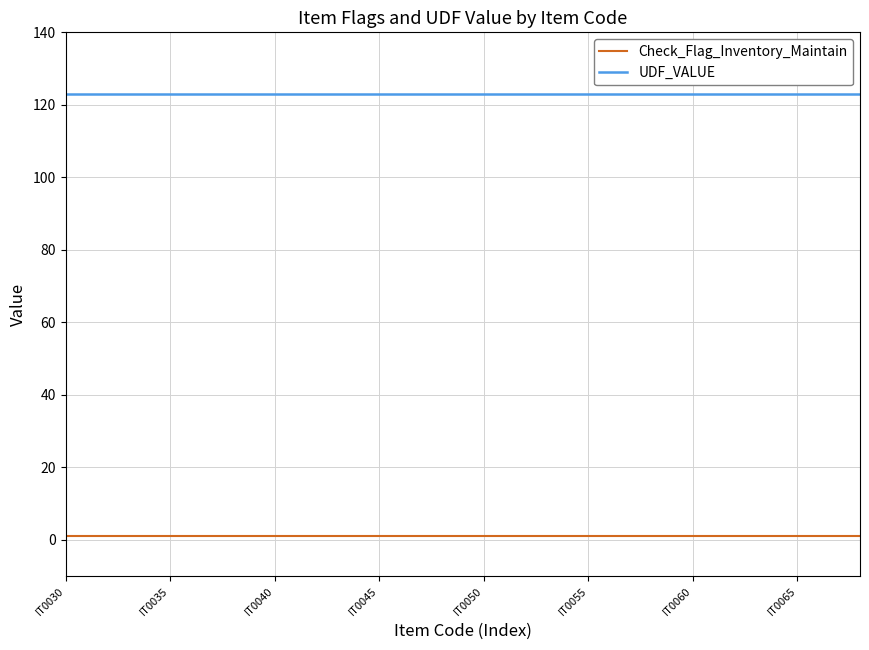

Which series has the largest total across all categories?

UDF_VALUE